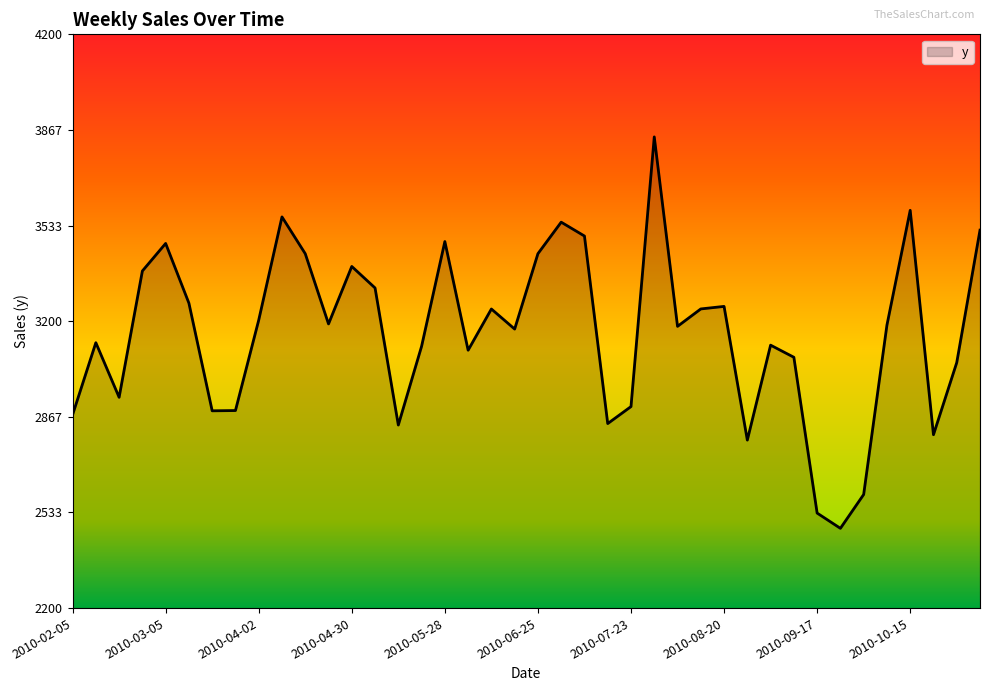

What is the difference between the maximum and minimum values?

1364.5